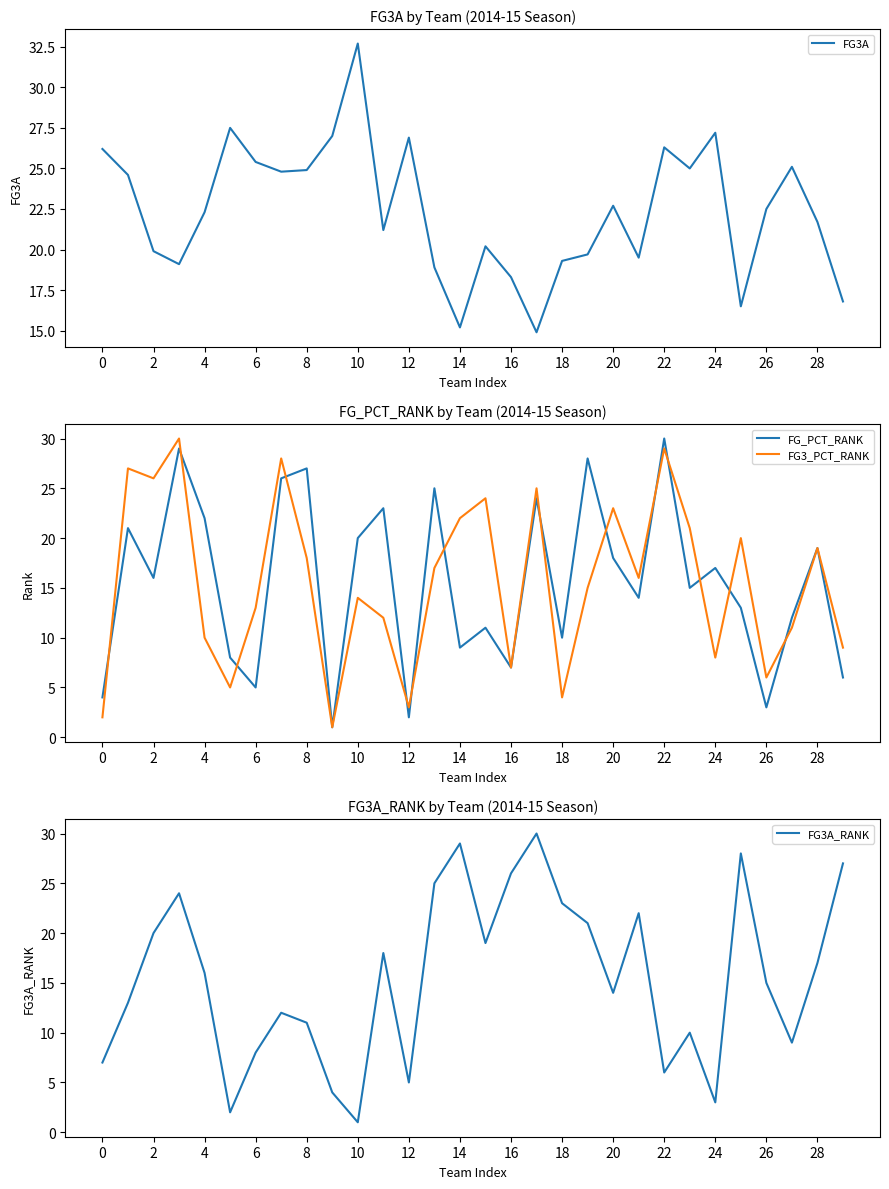

True or false: FG3A has a value of 22.7 at 20.

True